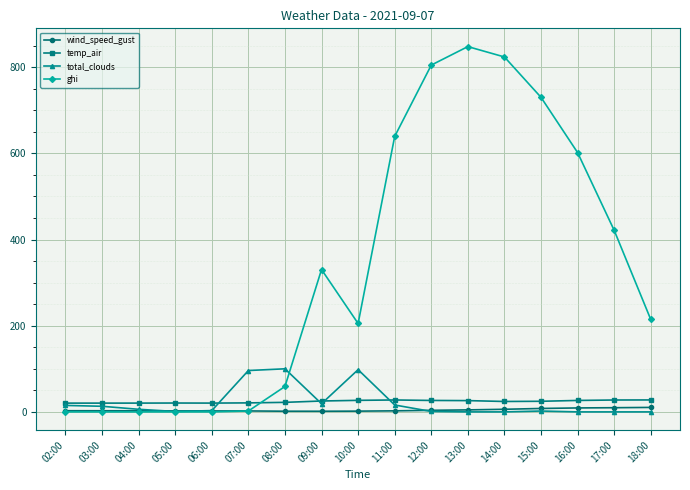

True or false: ghi has more than 1 interior local peaks.

True